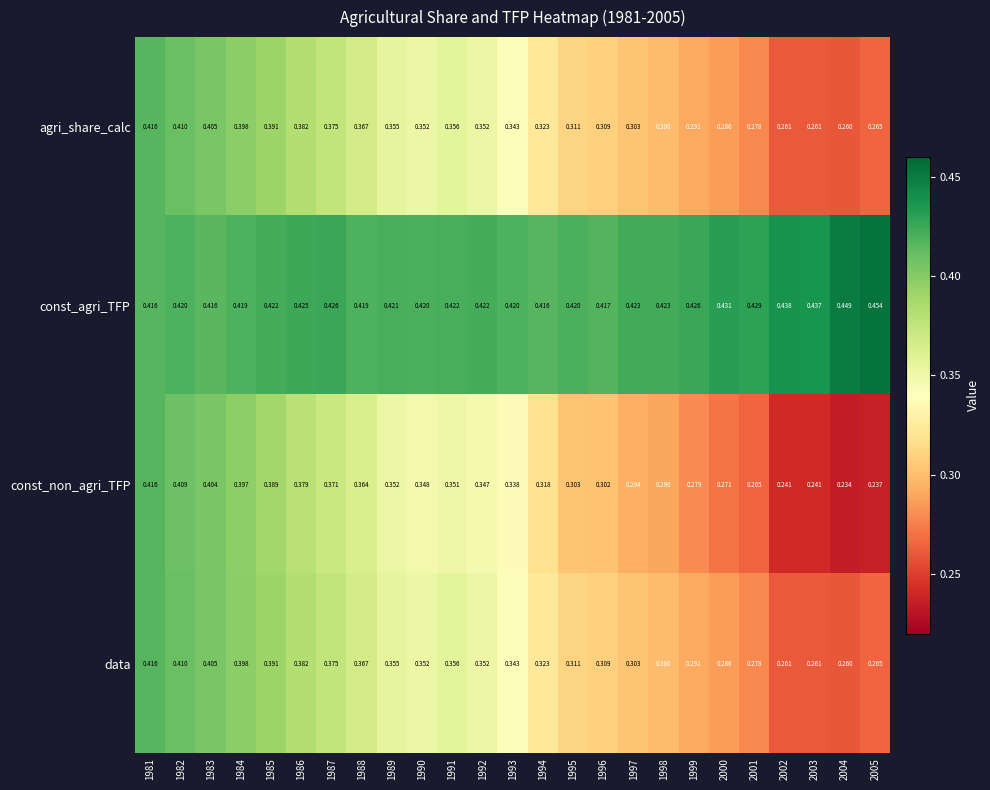

Which series has the largest total across all categories?

const_agri_TFP